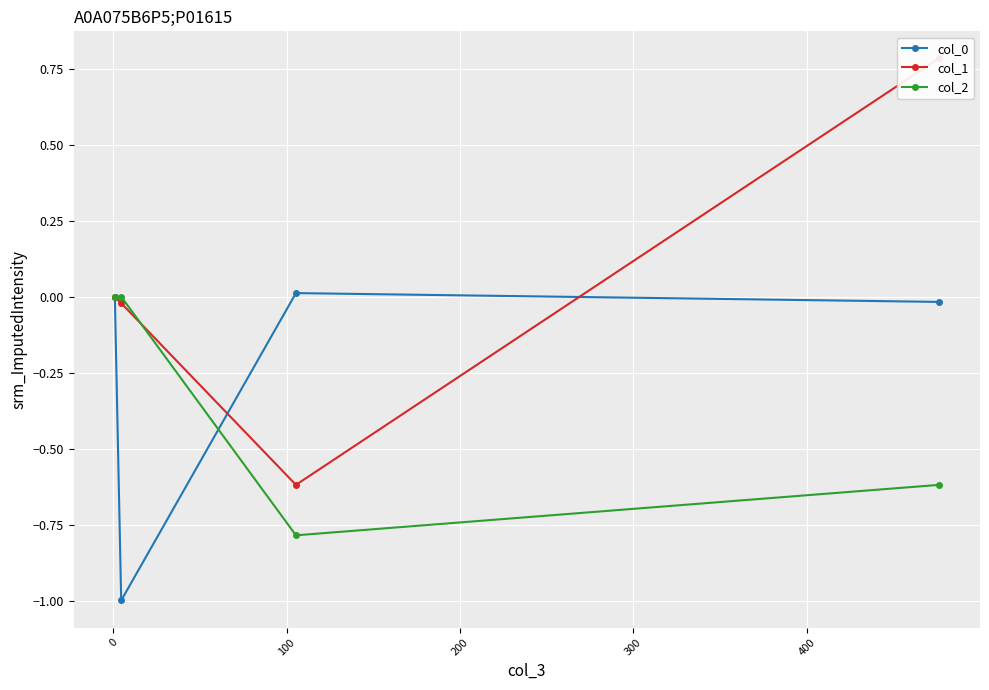

What is the difference between the maximum and second lowest values in the col_1 series?

0.8